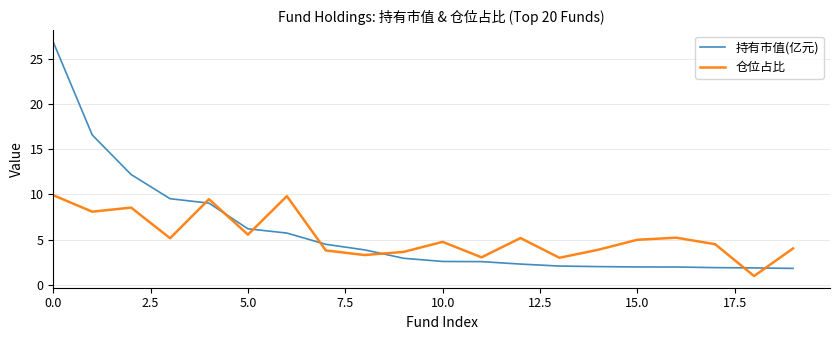

What are all the series names shown in the legend?

持有市值(亿元), 仓位占比